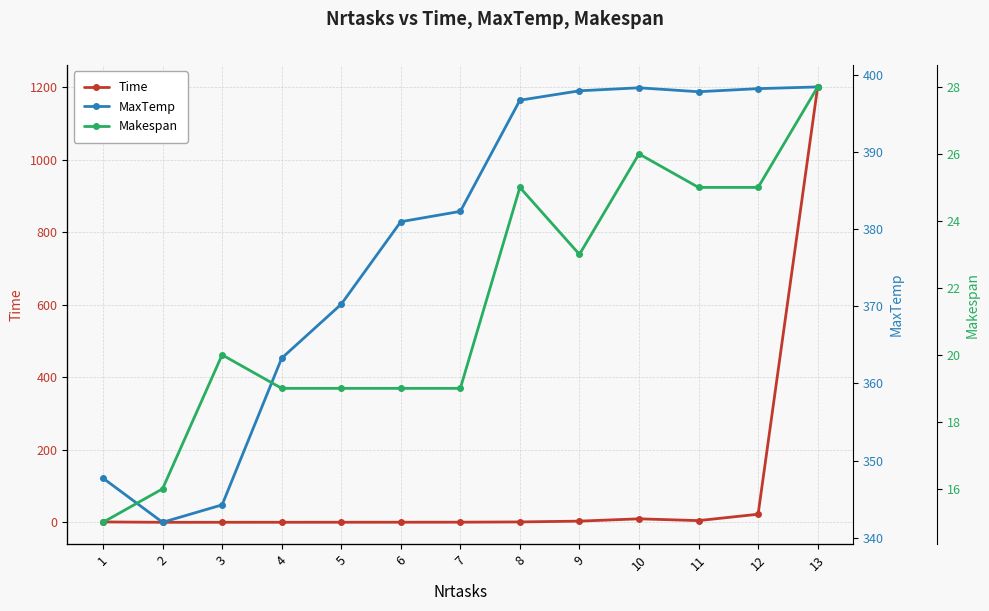

What is the difference between the highest and lowest values at 12?

375.8